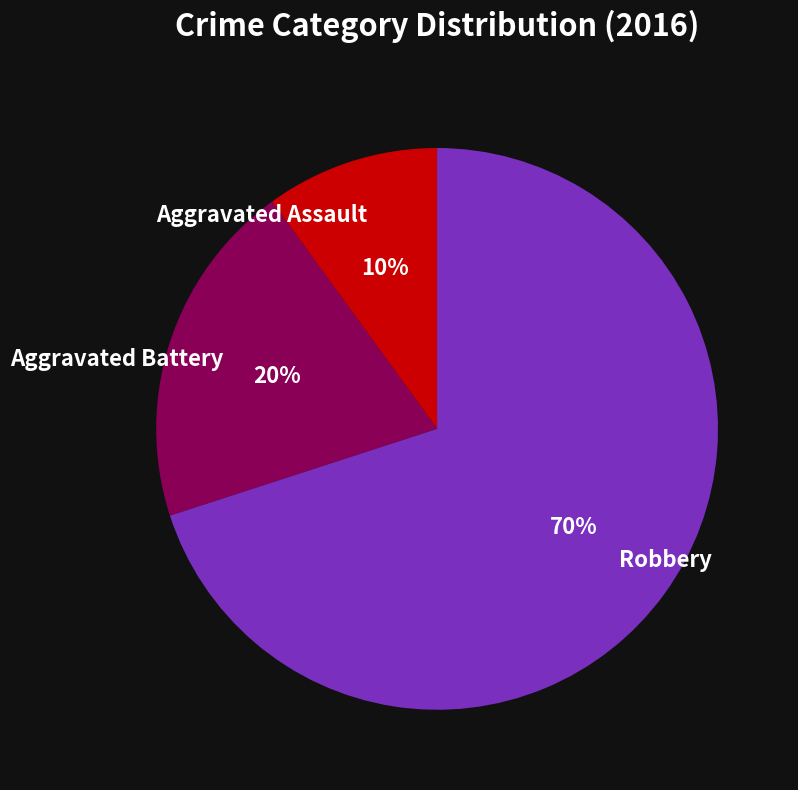

Which category has the biggest portion of the pie?

Robbery